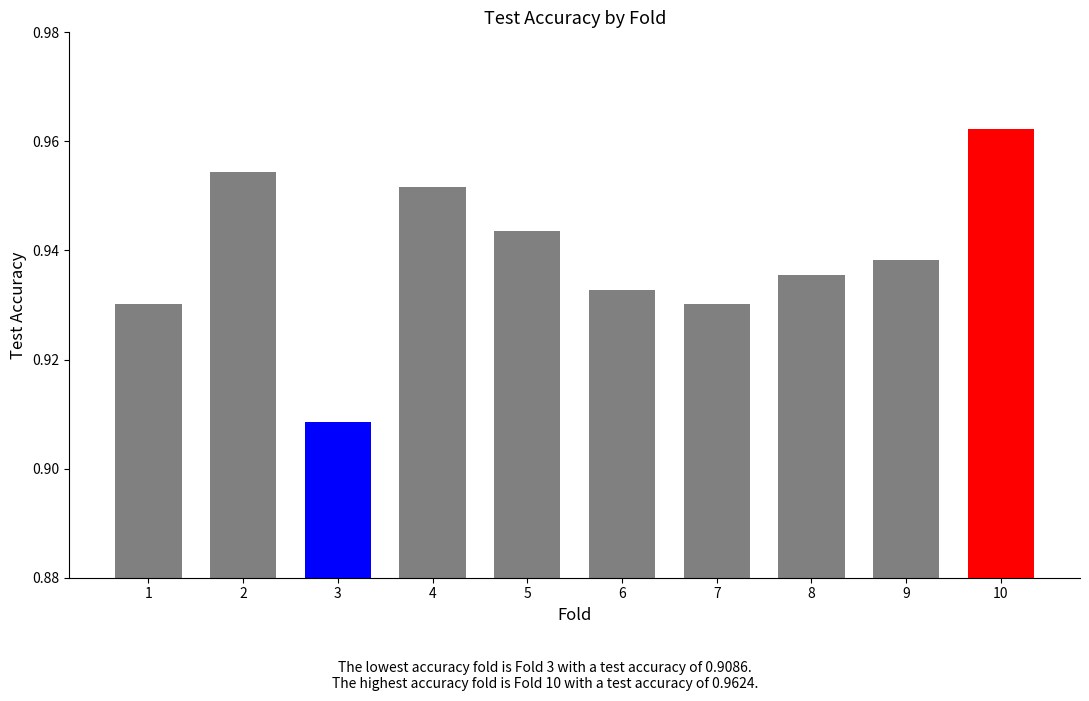

The chart shows a value of 0.4 at 4. True or false?

False